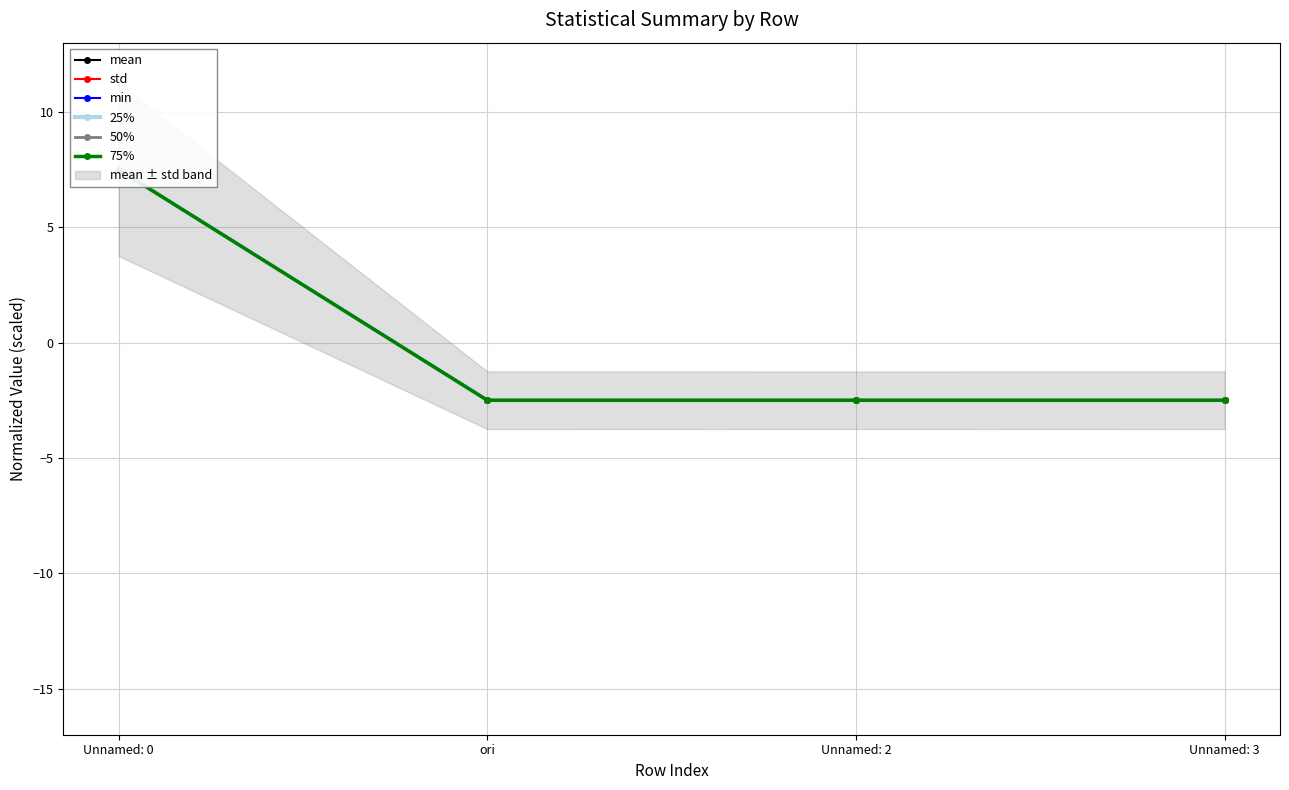

Rank the series at ori from highest to lowest value.

min, 50%, 75%, 25%, mean, std